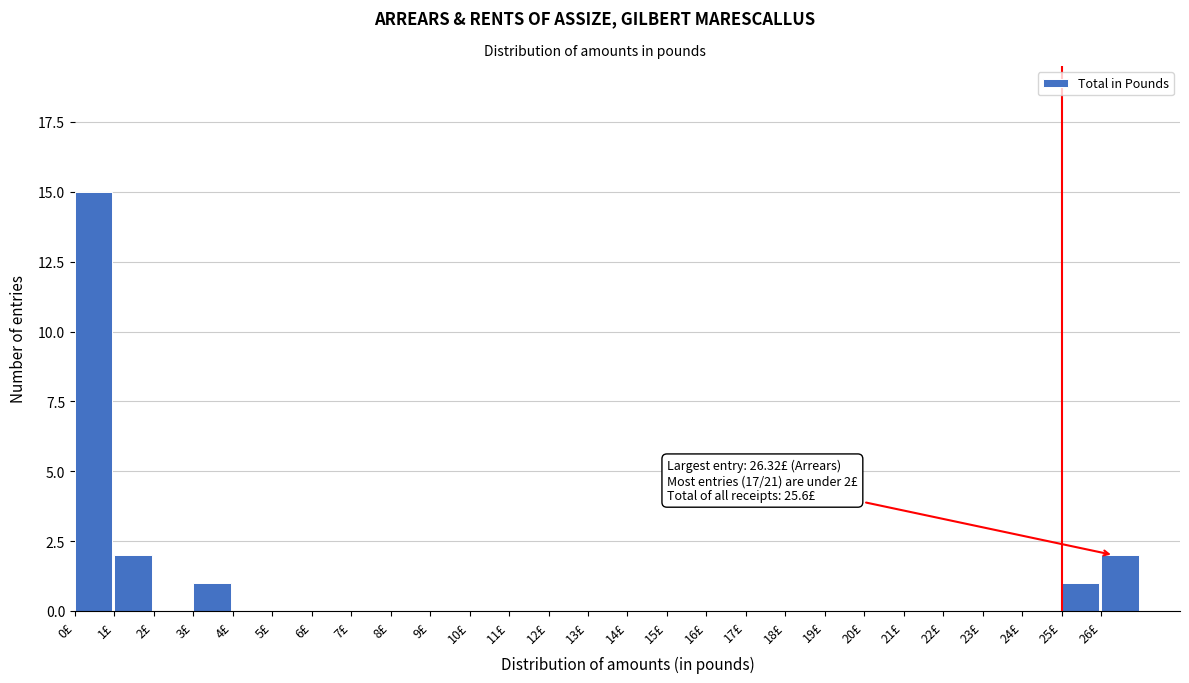

Which range on the x-axis has the tallest bar?

0 to 1